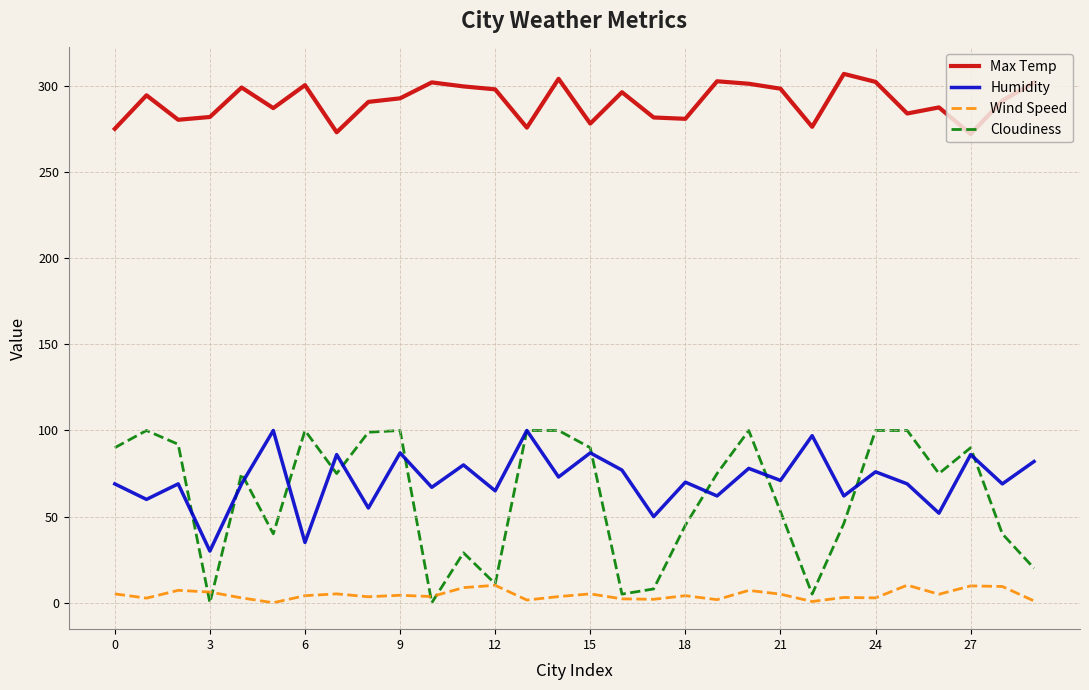

True or false: Humidity and Max Temp cross at least once.

False